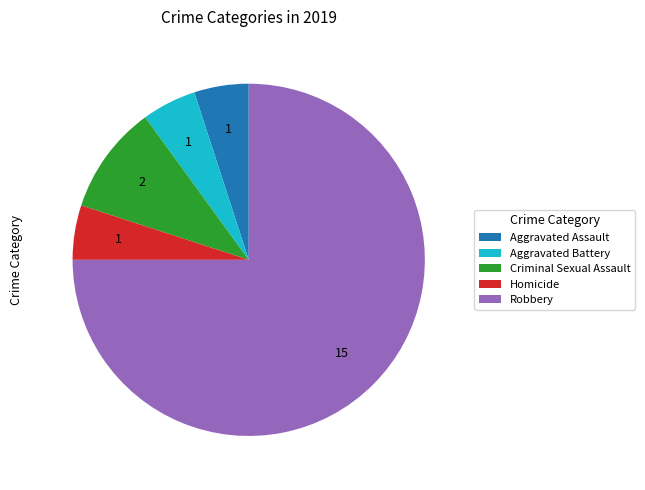

What is the majority slice?

Robbery